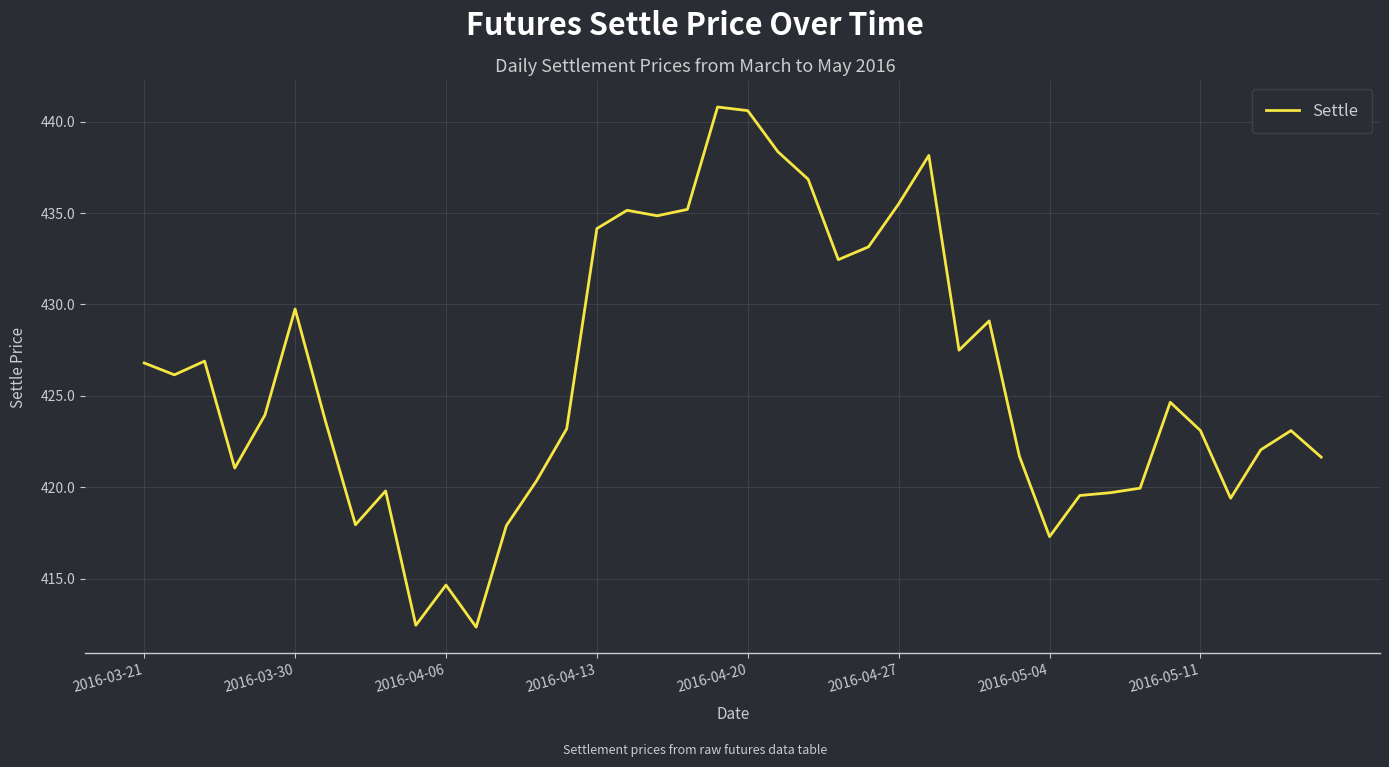

What is the minimum value shown in the chart?

412.4